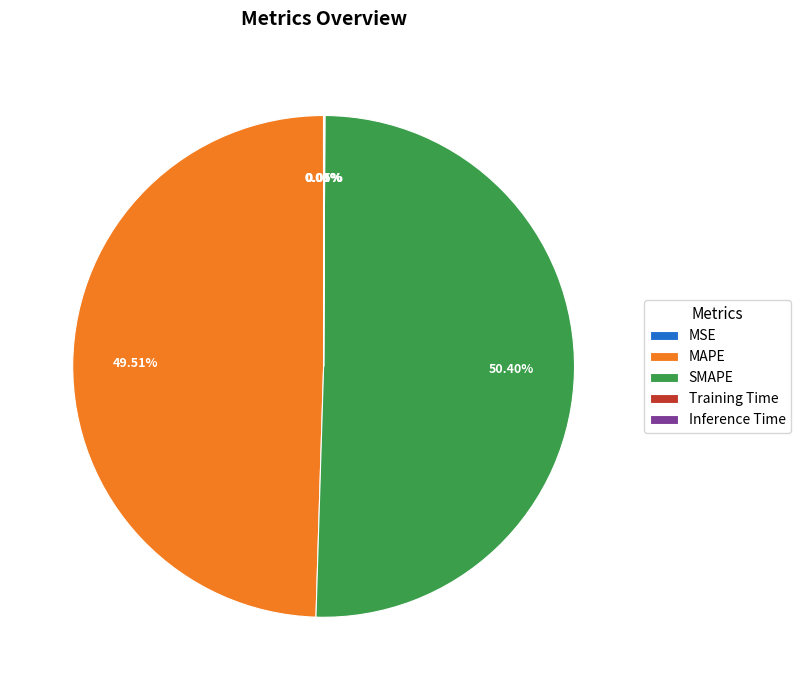

Which slice is the largest?

SMAPE